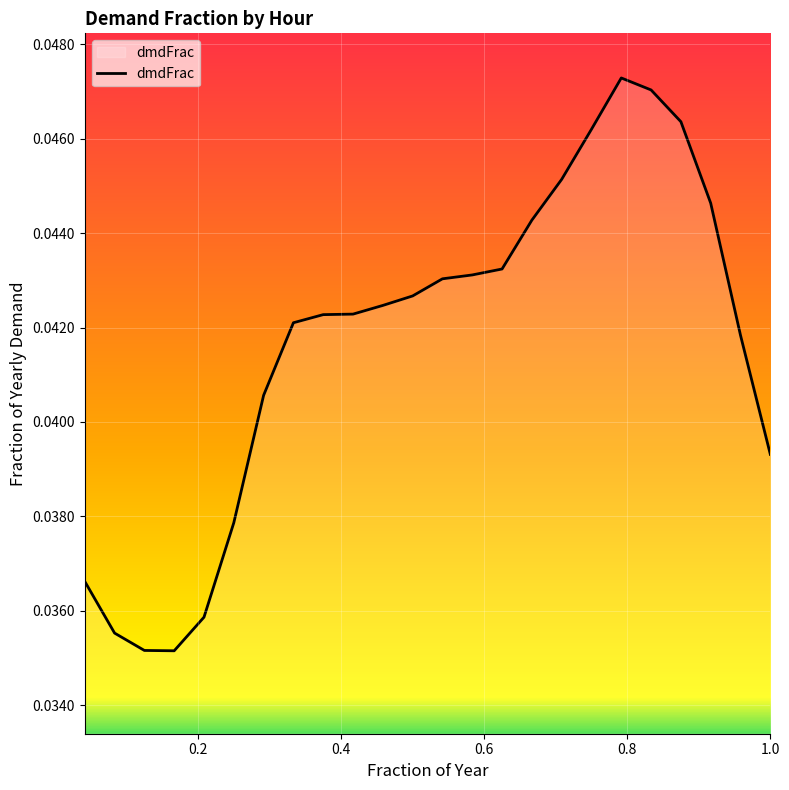

How many series are shown in this chart?

1